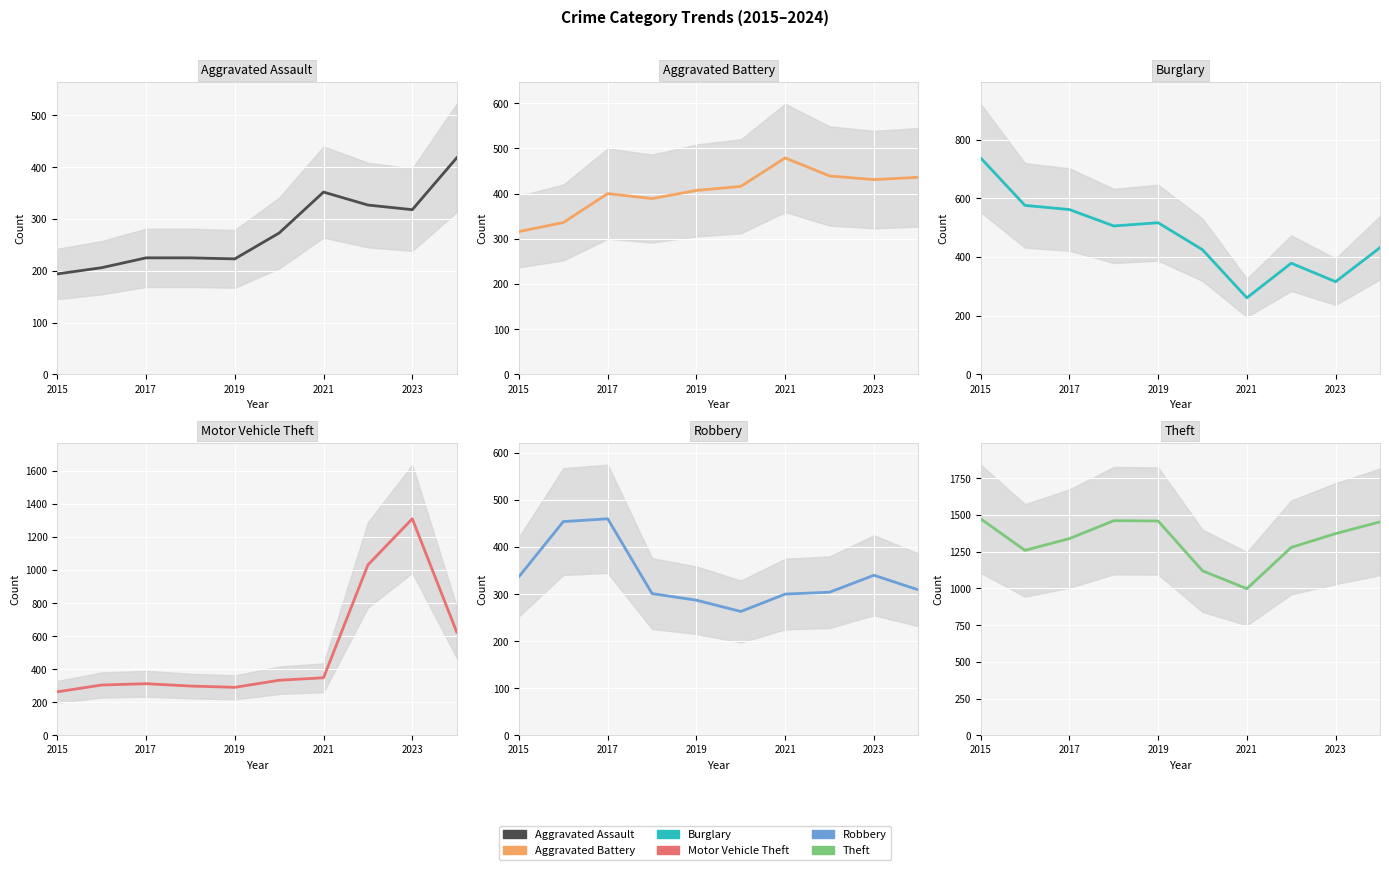

Which series has the widest spread of values?

Motor Vehicle Theft